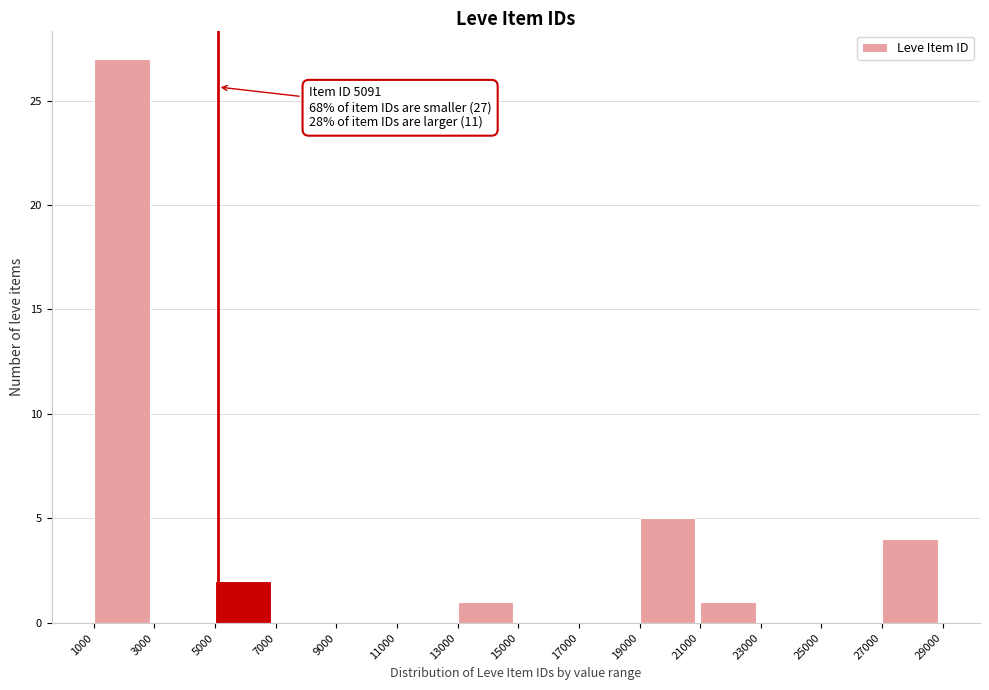

Over which range of the x-axis is the bar tallest?

1000 to 3000